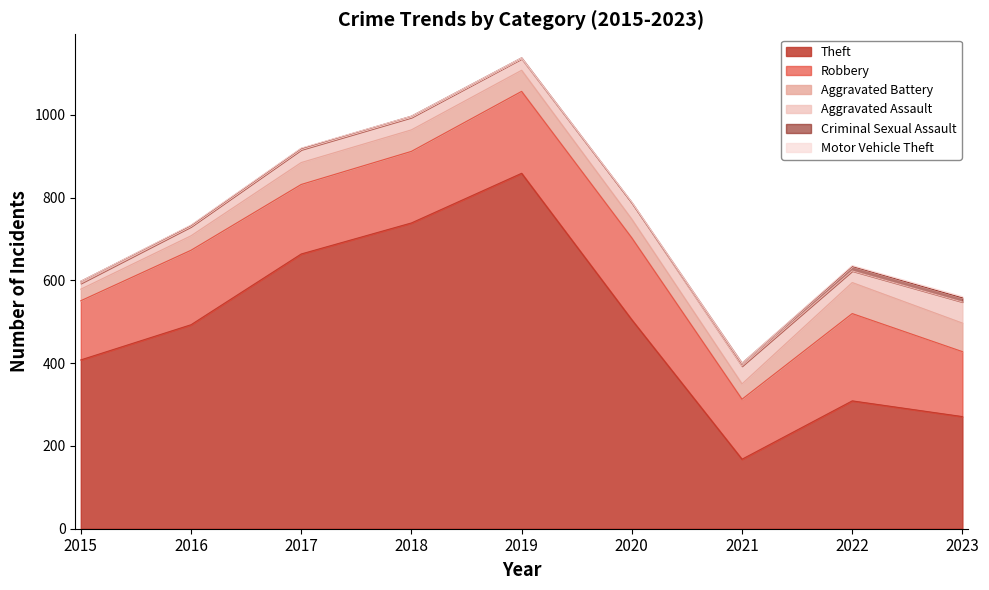

True or false: Robbery has a value of 223 at 2017.

False